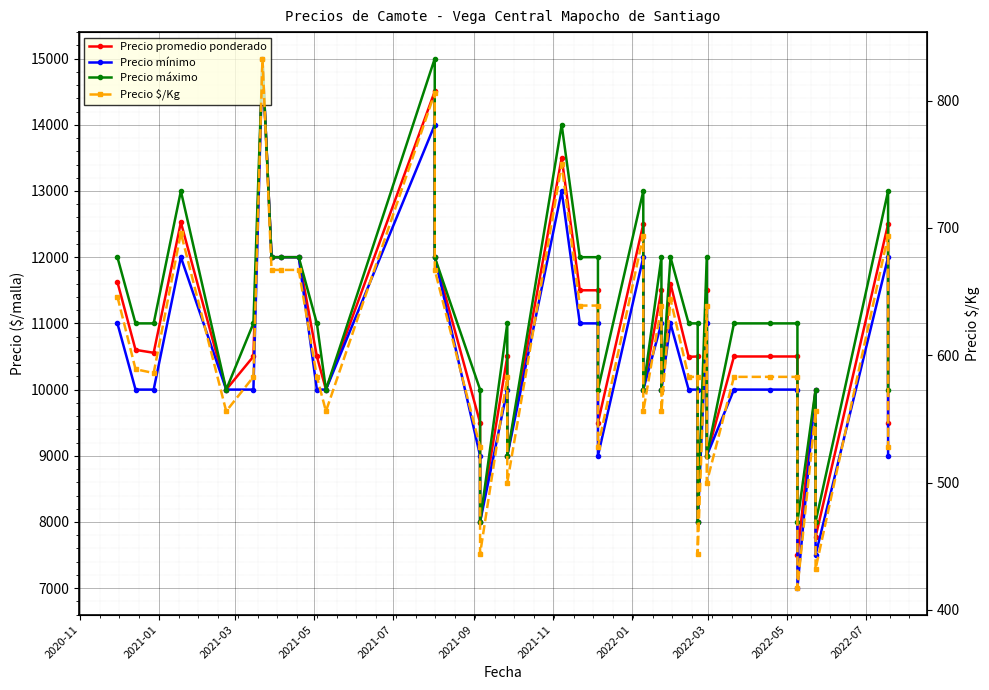

At how many categories does at least one series exceed 13078?

3